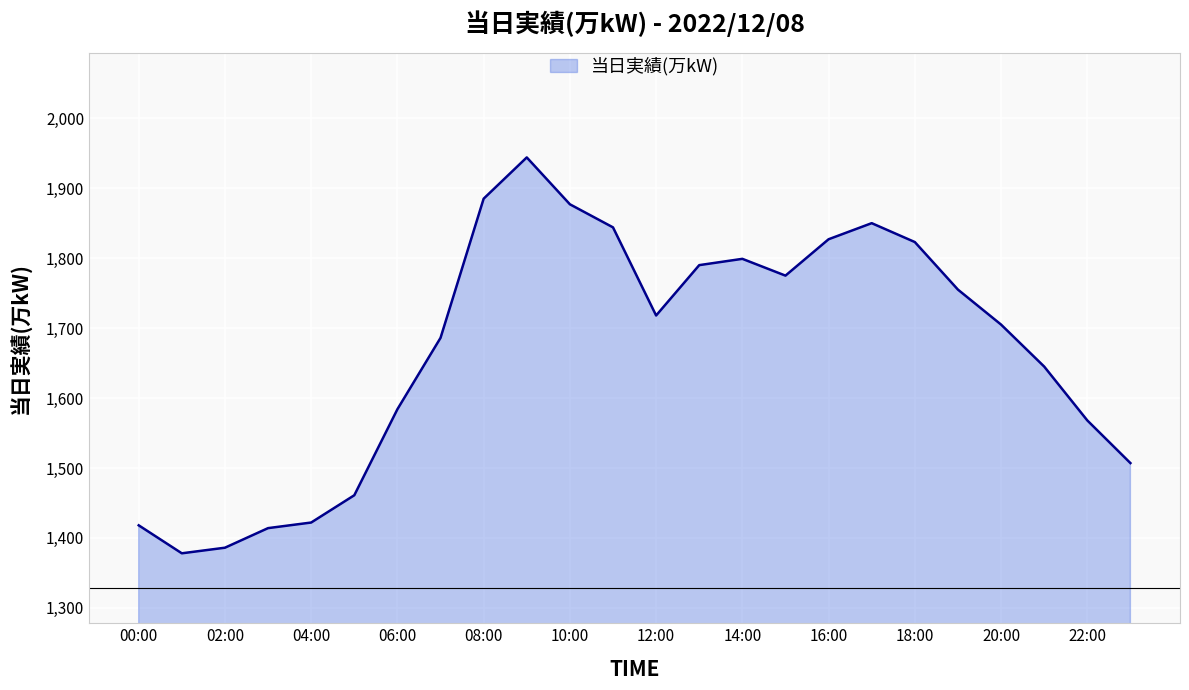

Reading left to right, transcribe all the data shown in this chart.

1418	1378	1386	1414	1422	1461	1584	1686	1885	1944	1877	1844	1718	1790	1799	1775	1827	1850	1823	1755	1705	1645	1568	1507